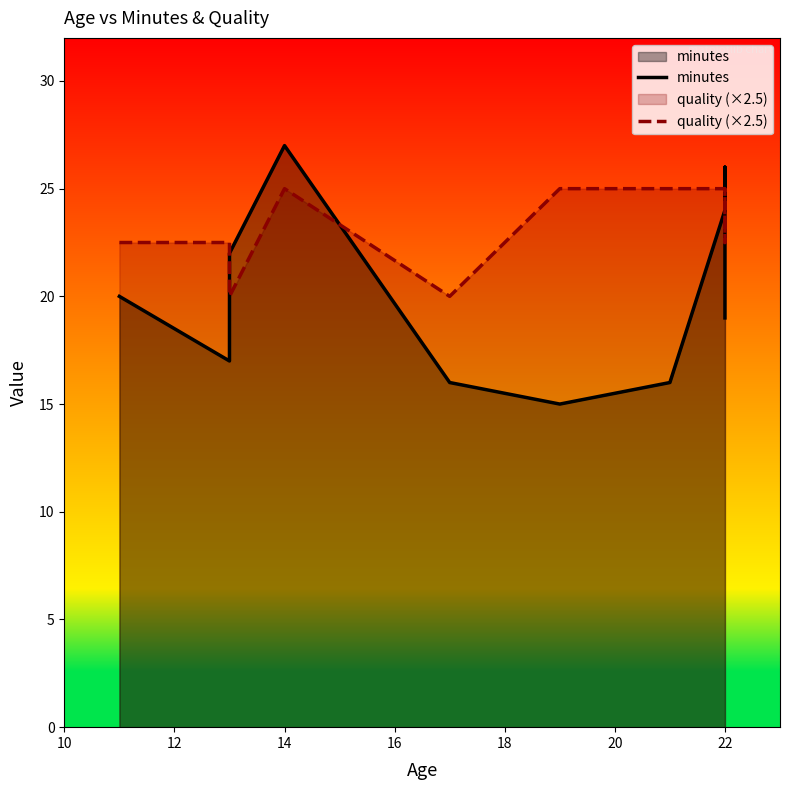

How many data points in quality (×2.5) are less than 25?

5